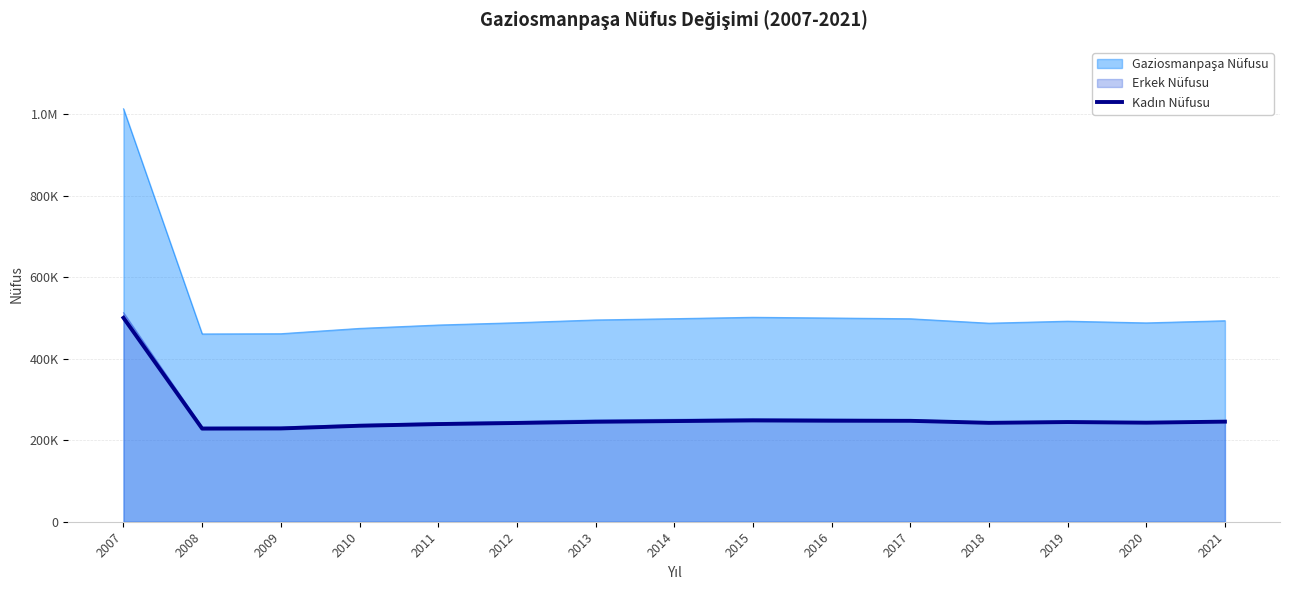

Where is the first local minimum?

2008